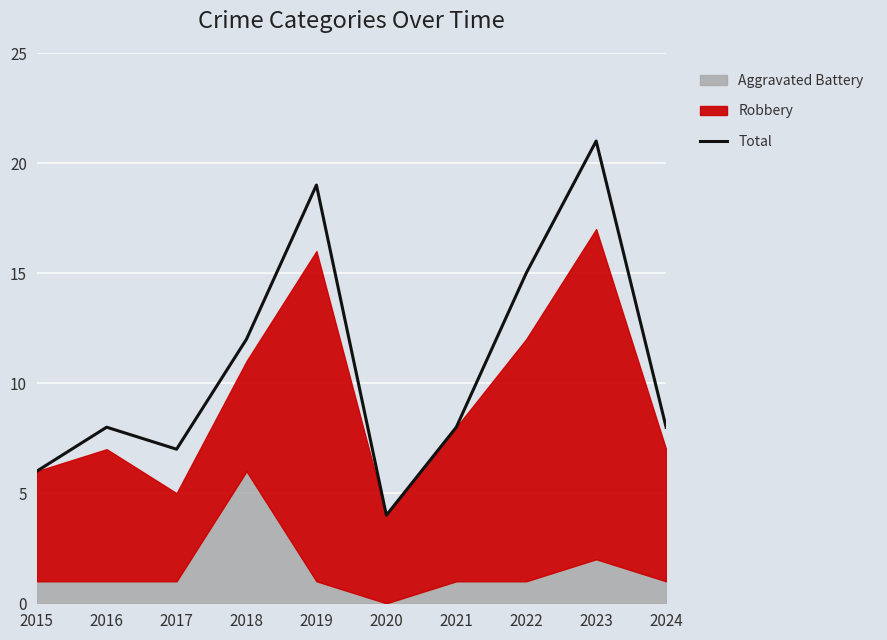

Where is the first local maximum?

2016